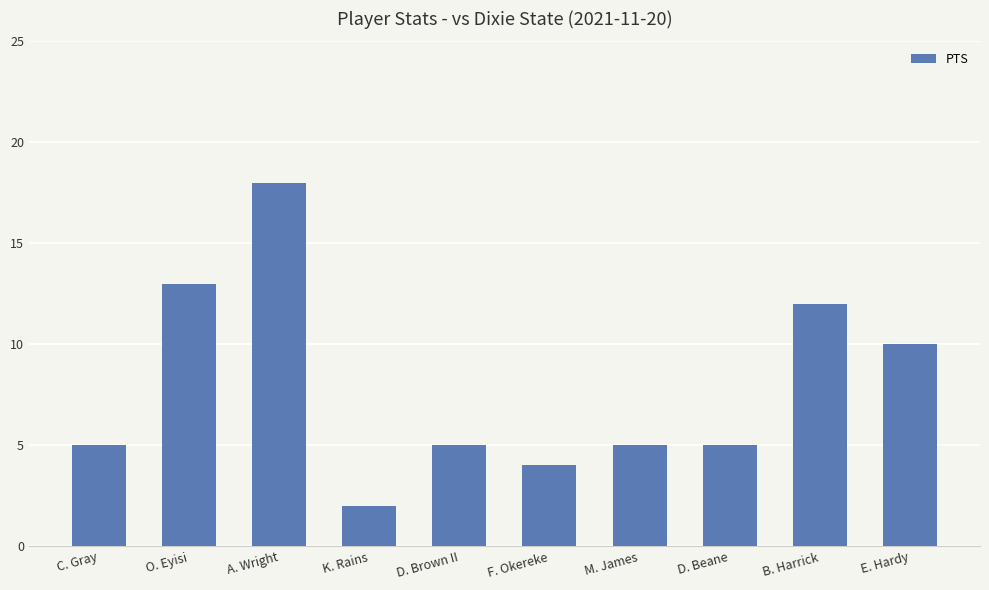

What is the label of the 8th bar from the left?

D. Beane